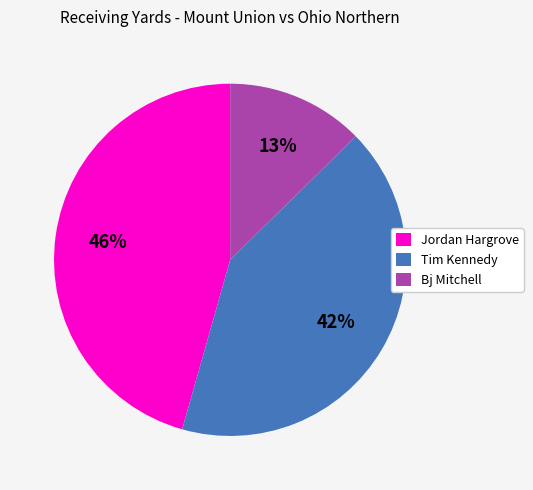

To the nearest percent, what portion does Jordan Hargrove represent?

46%